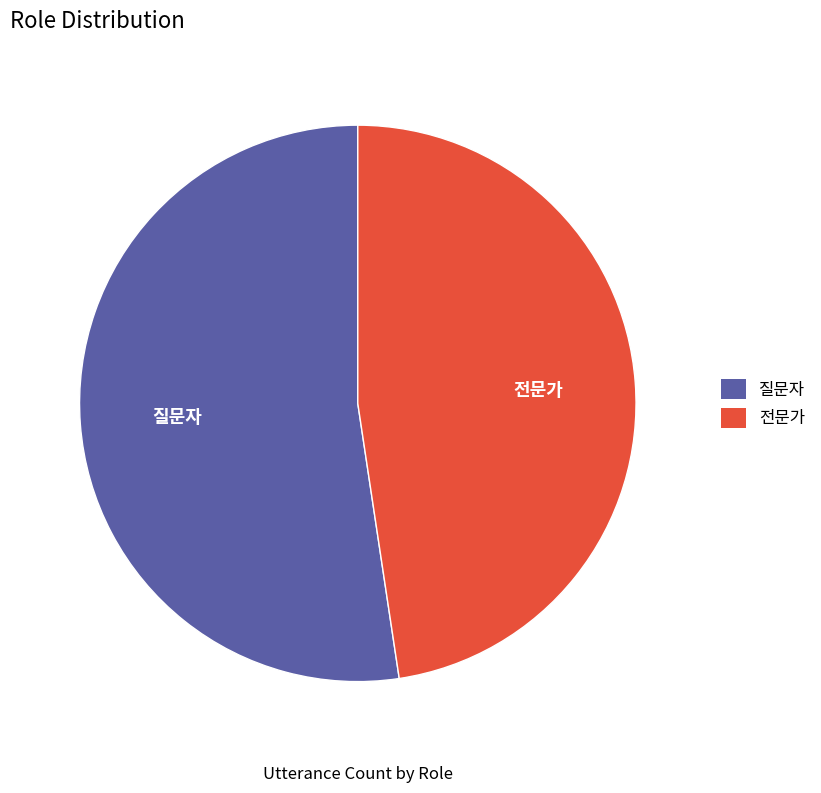

True or false: 질문자 accounts for 47% of the total.

False